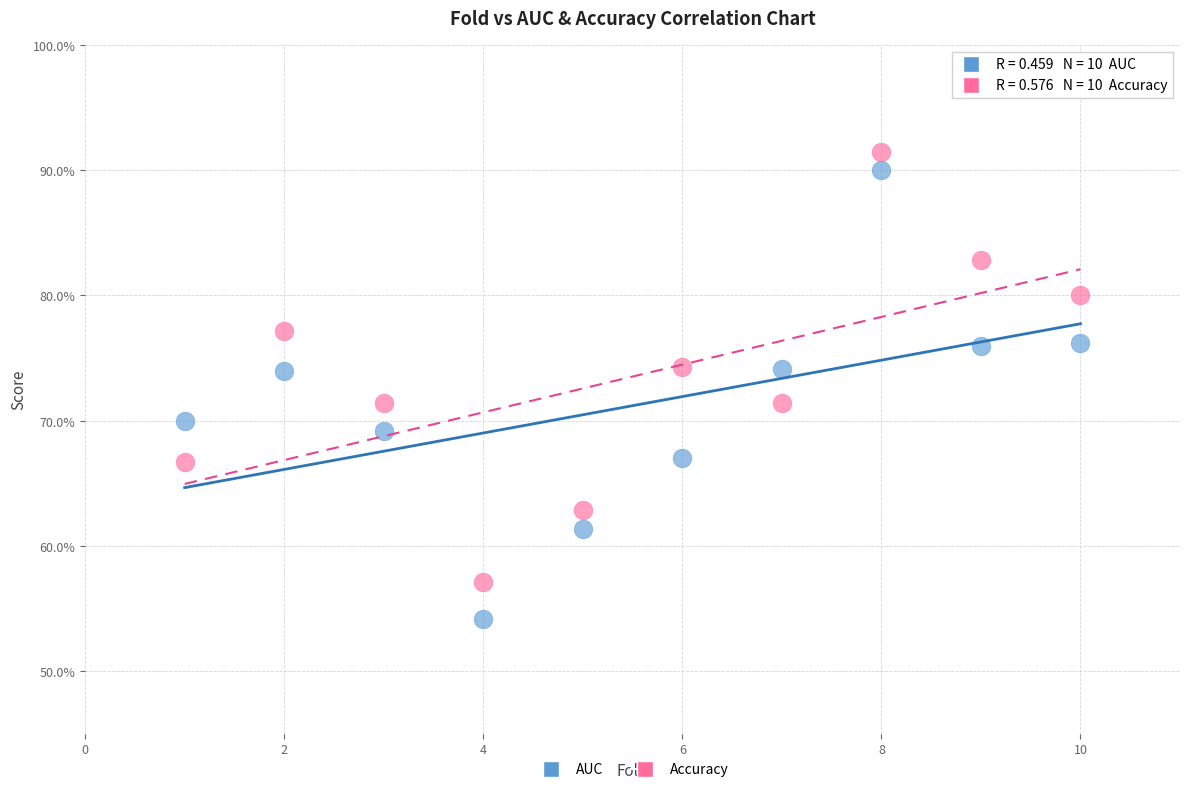

What are all the series names shown in the legend?

AUC, Accuracy